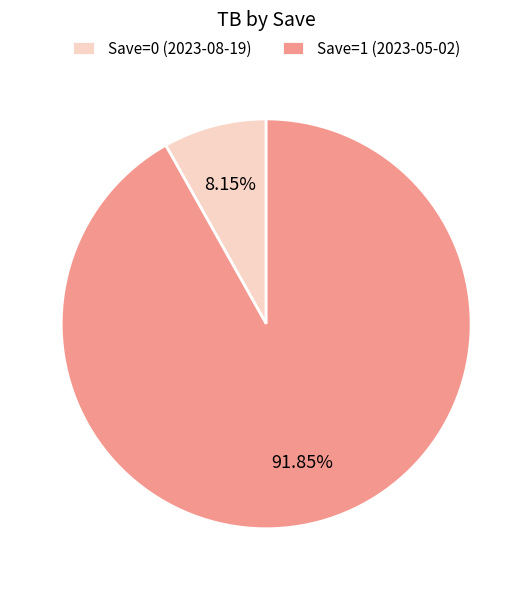

To the nearest percent, what is the difference between the largest and smallest slice percentages?

84%